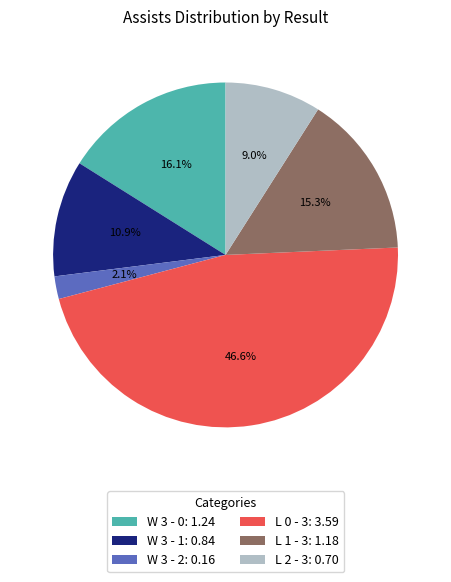

Does W 3 - 0: 1.24 account for over 50% of the chart?

No